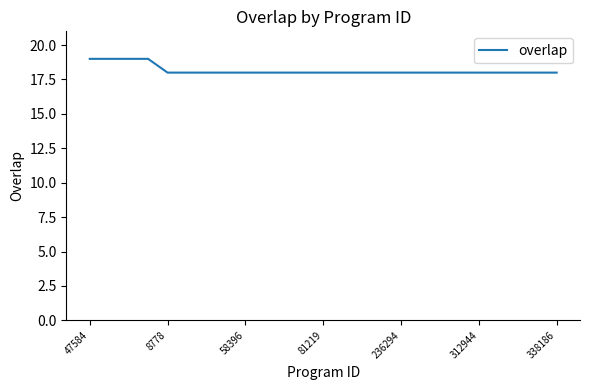

What is the difference between the maximum and minimum values?

1